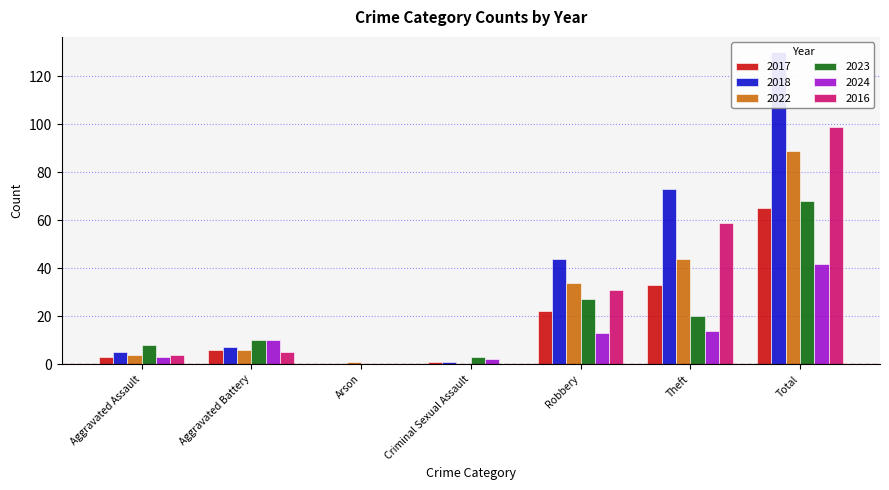

Which has a higher value, Arson or Criminal Sexual Assault?

Criminal Sexual Assault